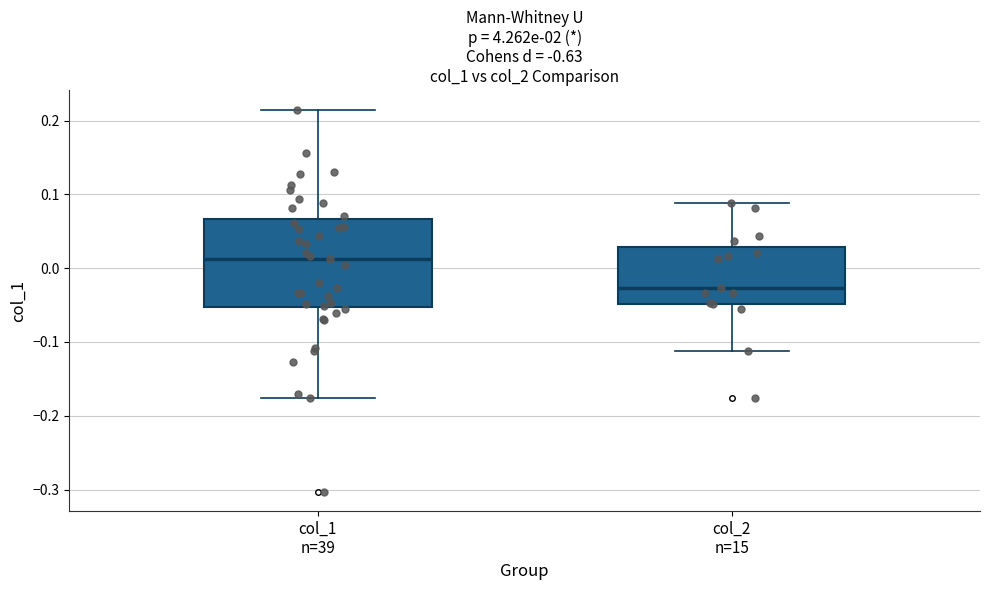

Reading left to right, read every box against the y-axis: the position of its median line, the range the box covers, and the ends of its whiskers. The values are not printed on the chart, so give them approximately, as read against the axis.

col_1 n=39: median 0.01, box -0.05 to 0.07, whiskers -0.18 to 0.21
col_2 n=15: median -0.03, box -0.05 to 0.03, whiskers -0.11 to 0.09